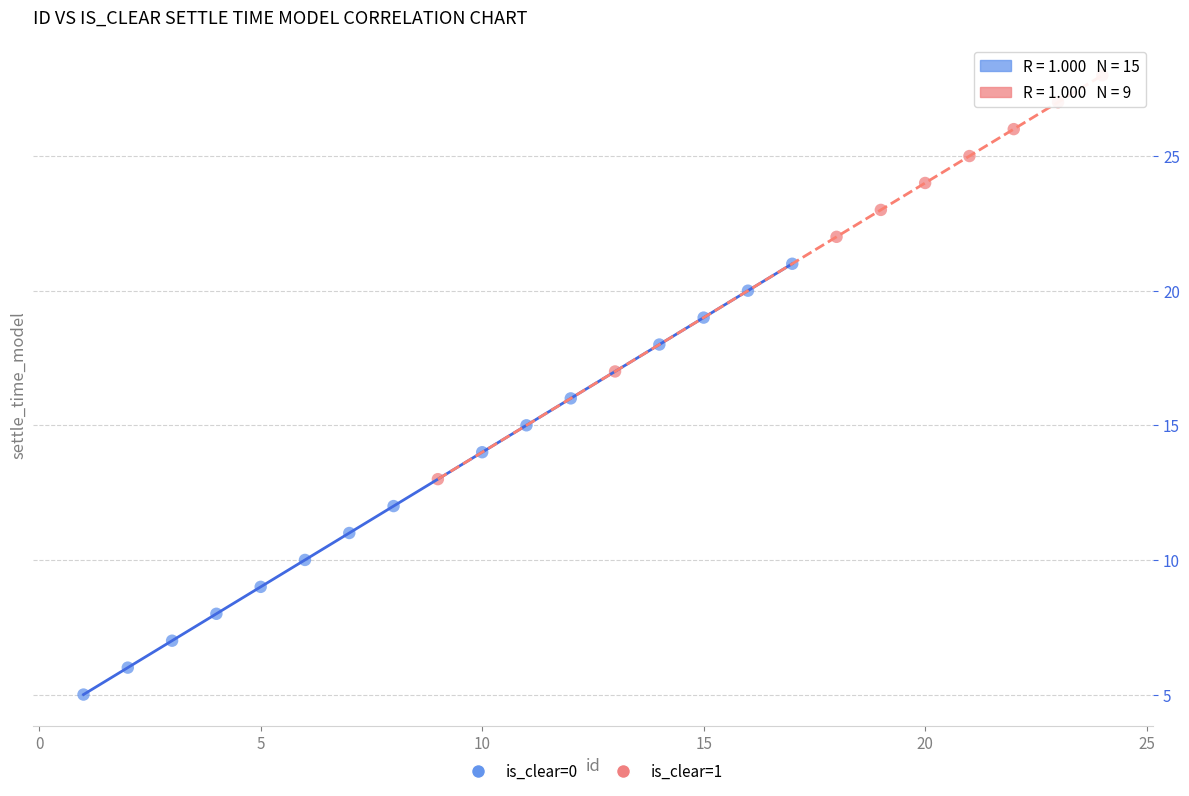

Which series reaches the maximum Y coordinate?

is_clear=1